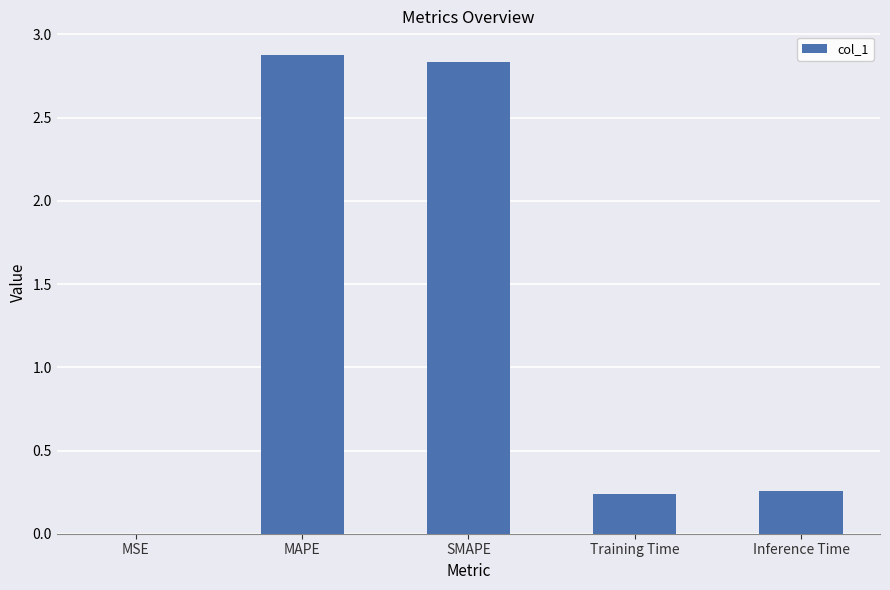

Which has a higher value, MAPE or MSE?

MAPE